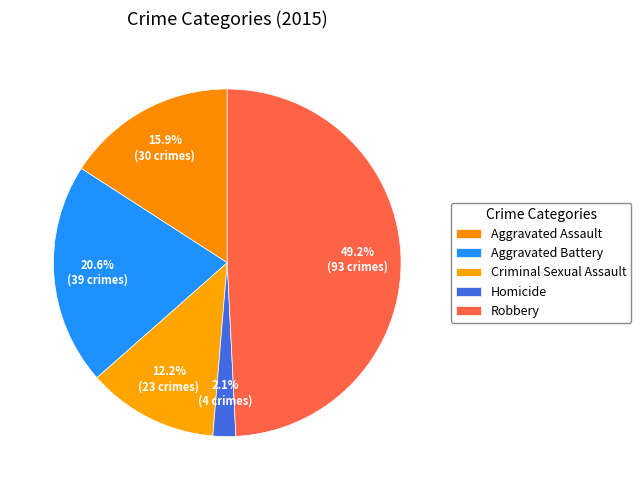

Count the number of slices in the pie.

5